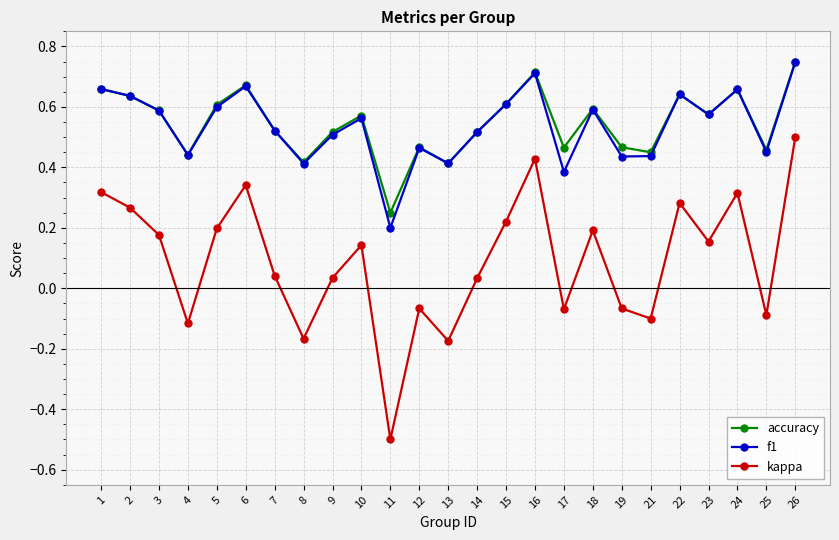

What is the minimum value shown in the chart?

-0.5